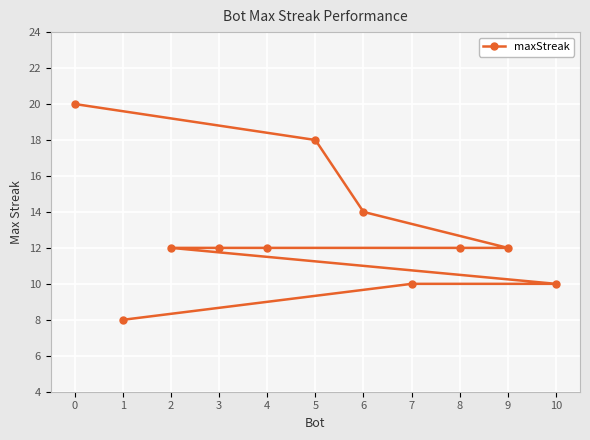

What is the minimum value shown in the chart?

8